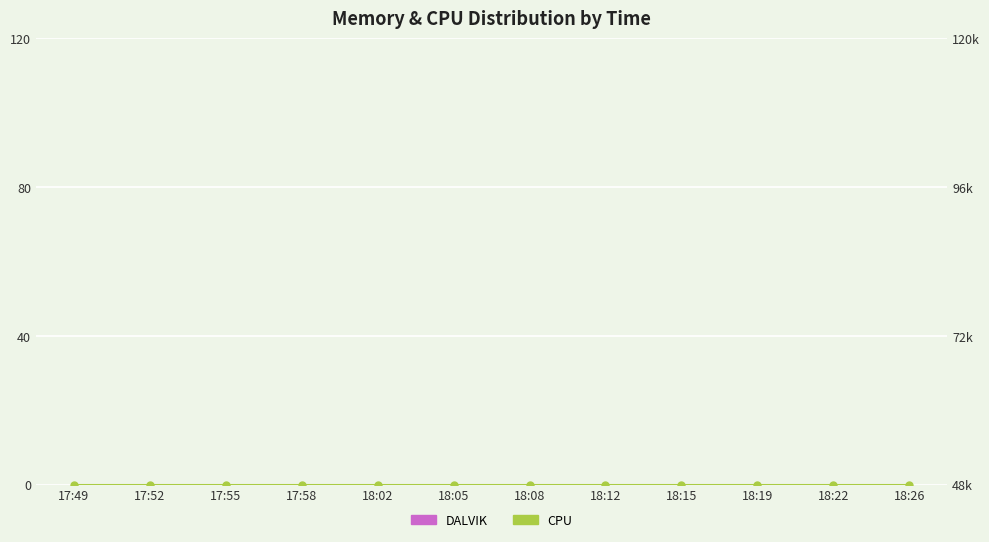

At 17:52, list the series in order from largest to smallest.

CPU, DALVIK